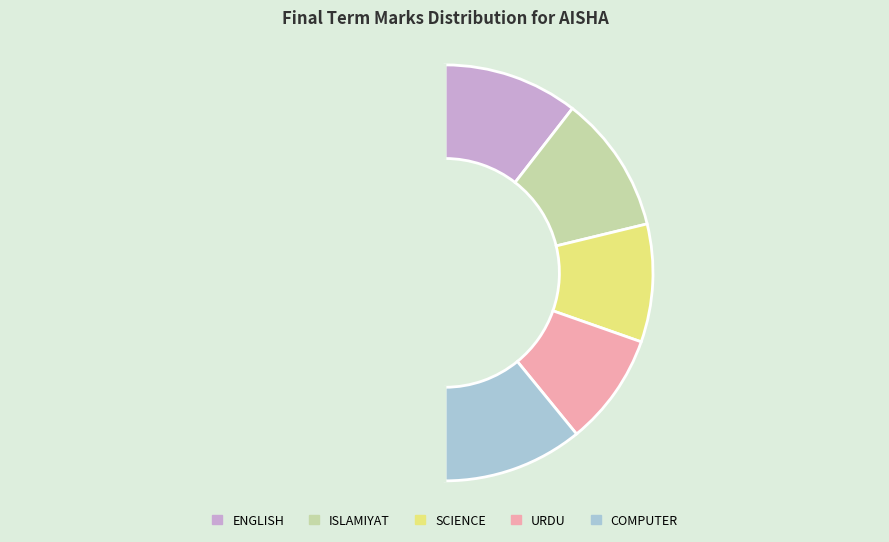

Which category has the biggest portion of the pie?

COMPUTER